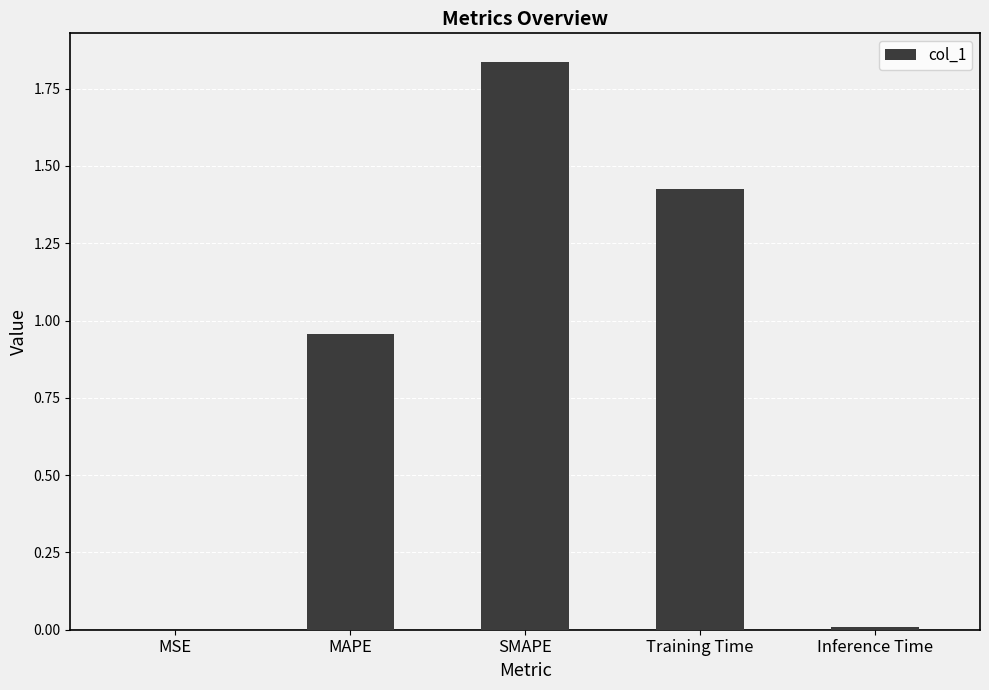

What is the change in value from MSE to MAPE?

+1.0